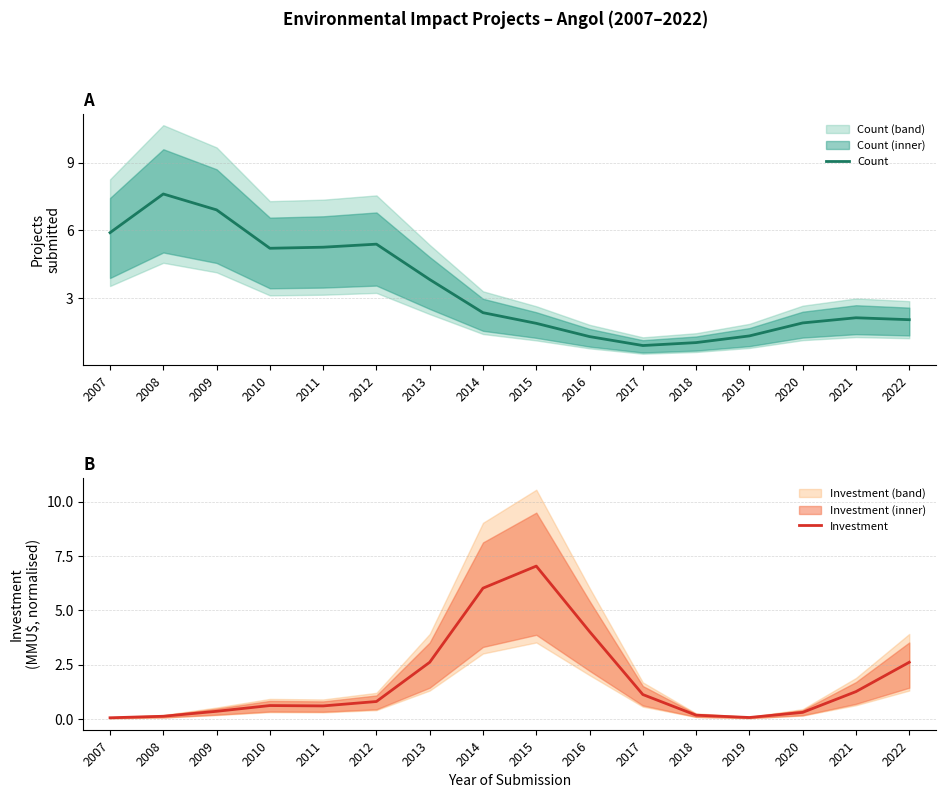

True or false: Count and Investment cross at least once.

True